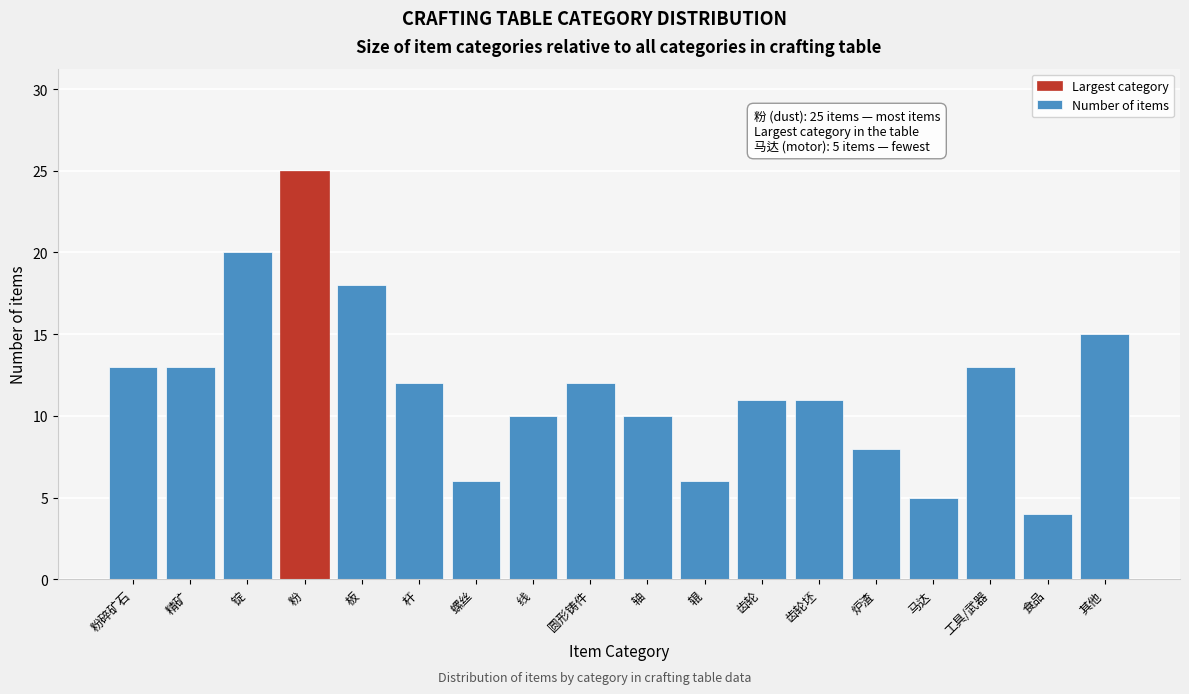

Reading left to right, transcribe all the data shown in this chart.

粉碎矿石=13	精矿=13	锭=20	粉=25	板=18	杆=12	螺丝=6	线=10	圆形铸件=12	轴=10	辊=6	齿轮=11	齿轮坯=11	炉渣=8	马达=5	工具/武器=13	食品=4	其他=15